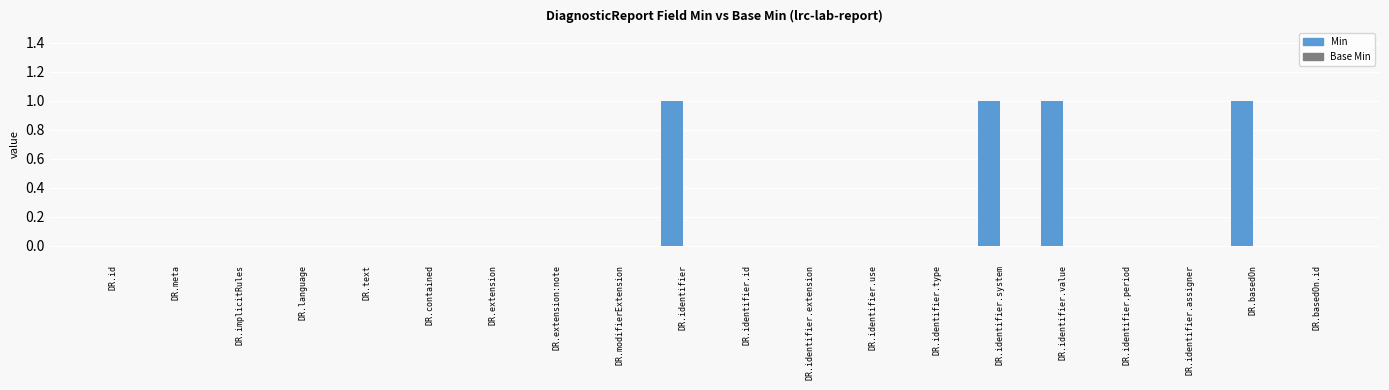

Is it true that the value at DR.id is -1?

False